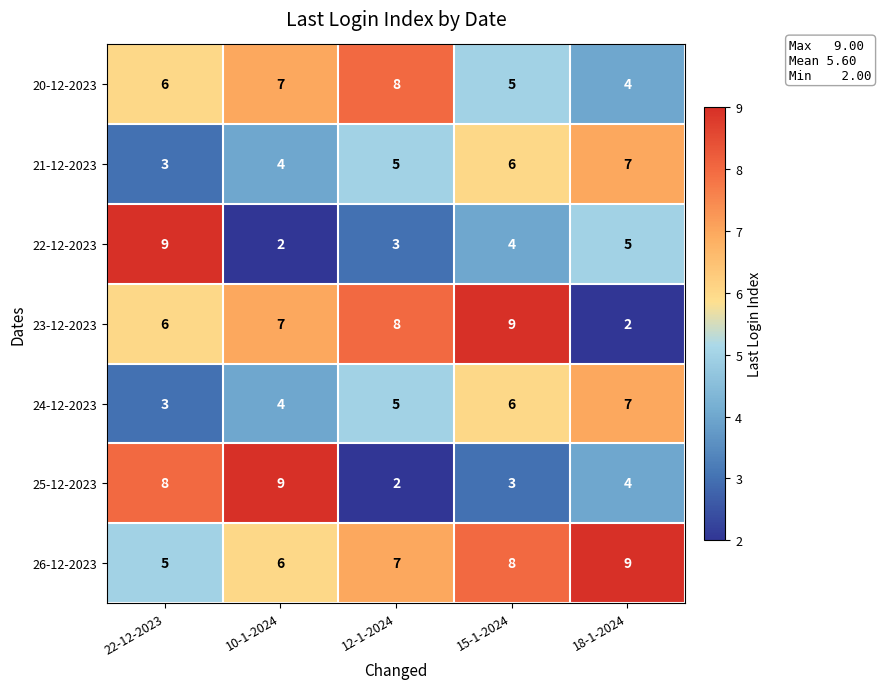

At which label does 22-12-2023 first exceed 4?

22-12-2023